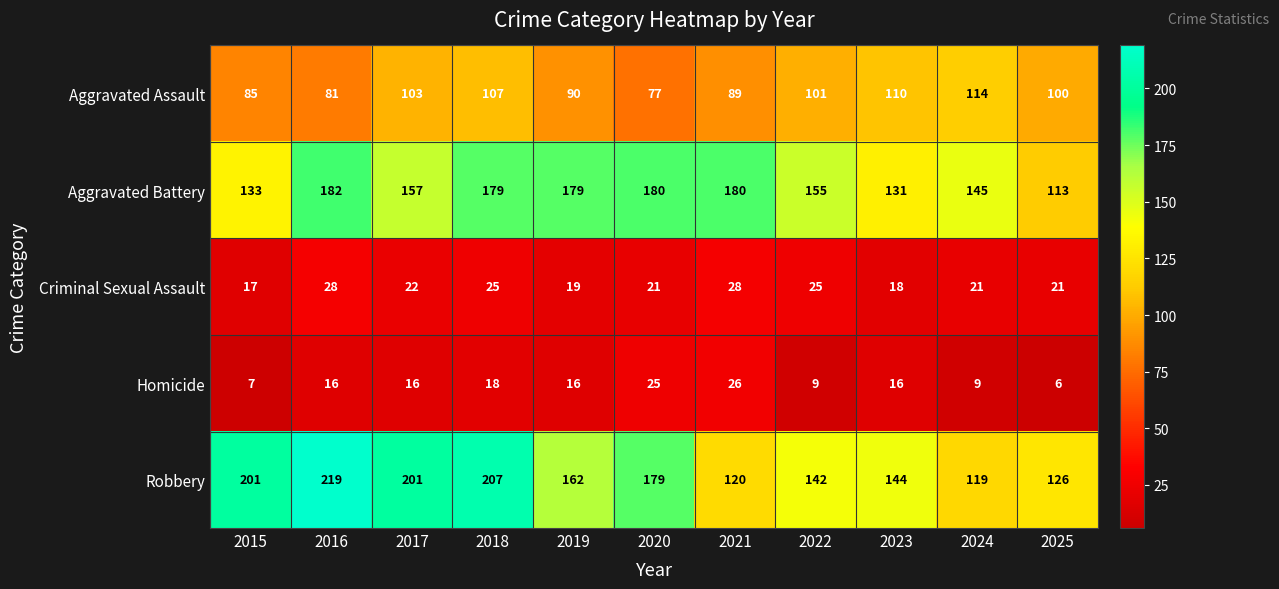

Rank the series at 2022 from lowest to highest value.

Homicide, Criminal Sexual Assault, Aggravated Assault, Robbery, Aggravated Battery